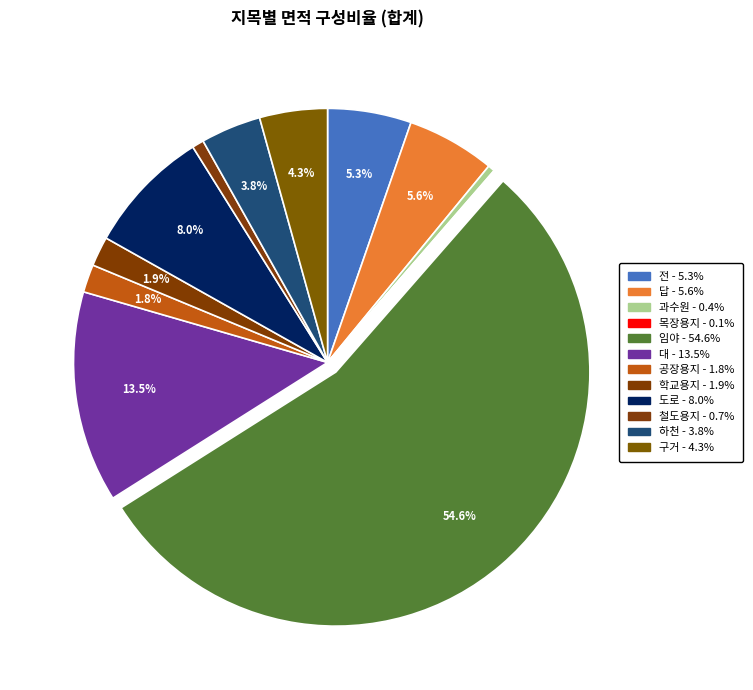

What is the smallest slice in the pie chart?

목장용지